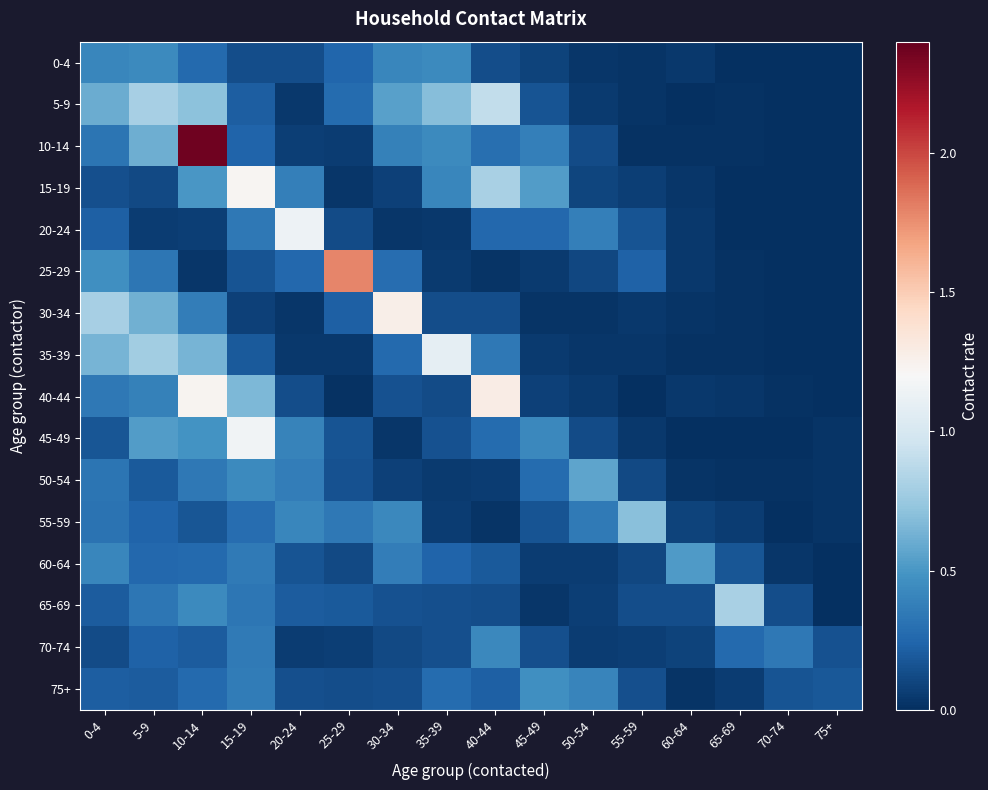

Which category has the highest value across all series?

10-14